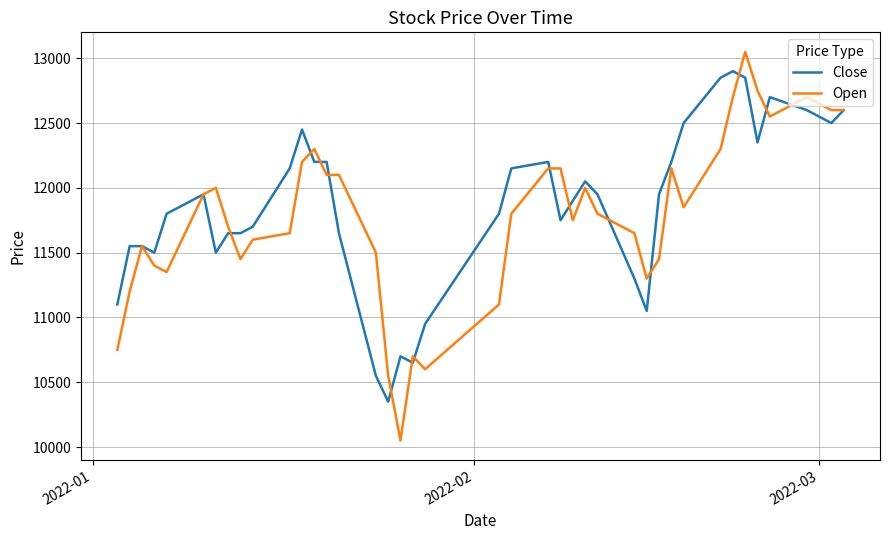

What is the maximum value for Open?

13050